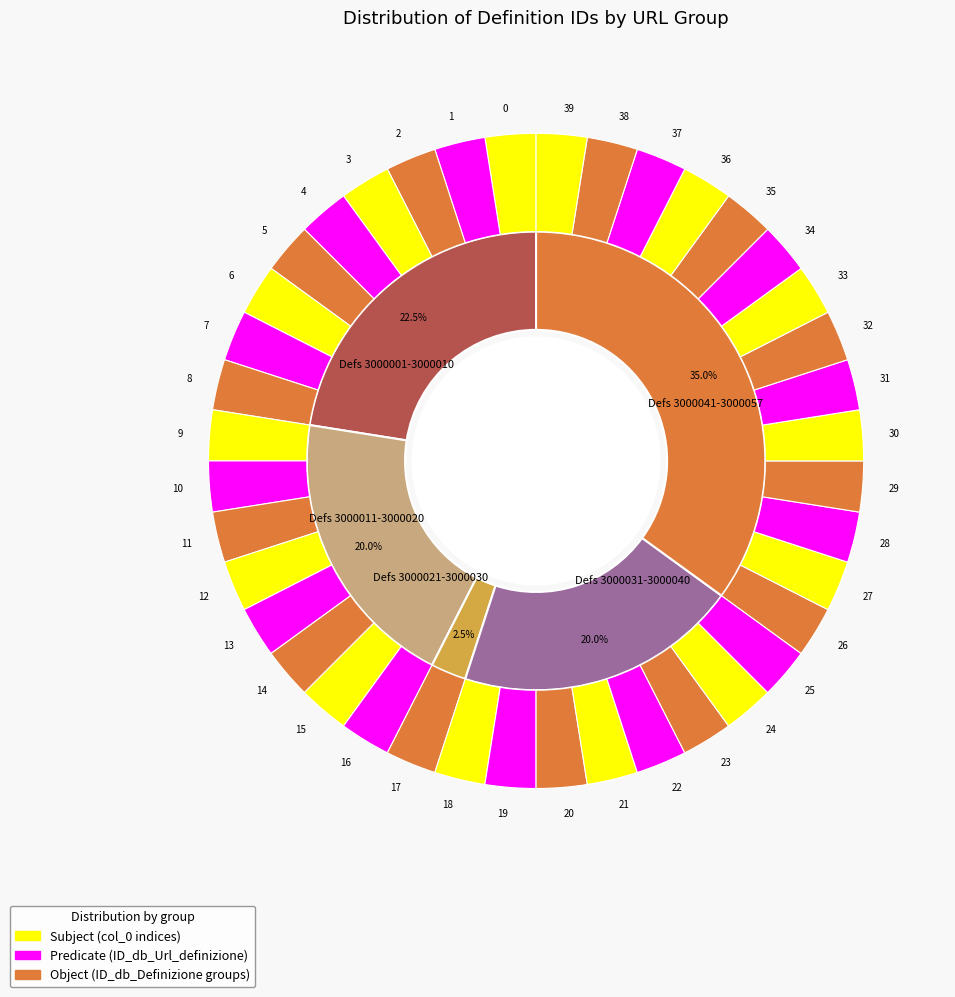

What is the largest slice in the pie chart?

3000057